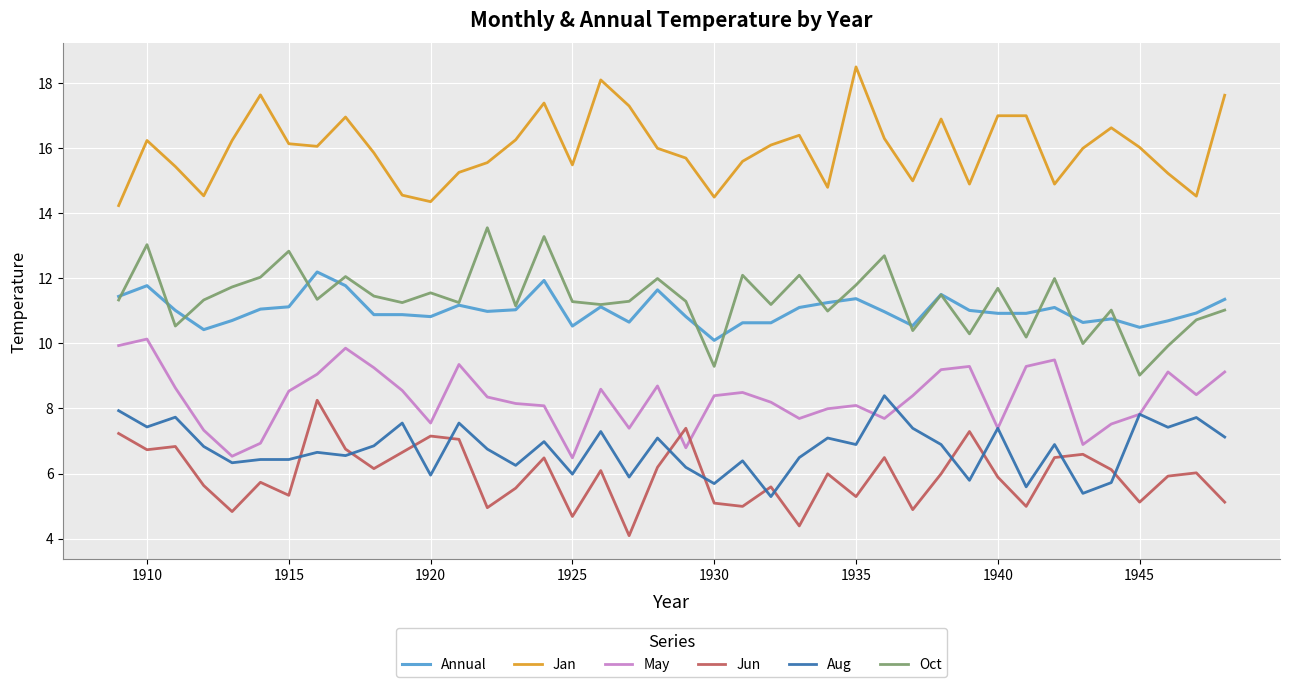

What is the lowest value of the Annual series?

10.1